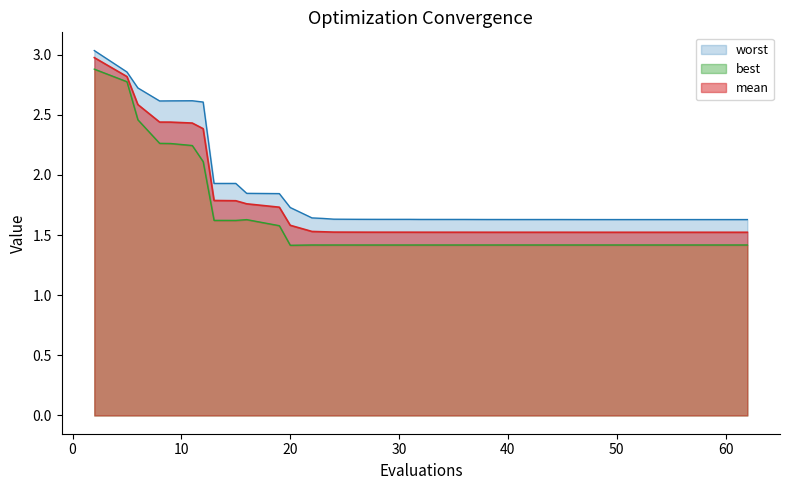

What is the difference between the highest and lowest values at 23?

0.2